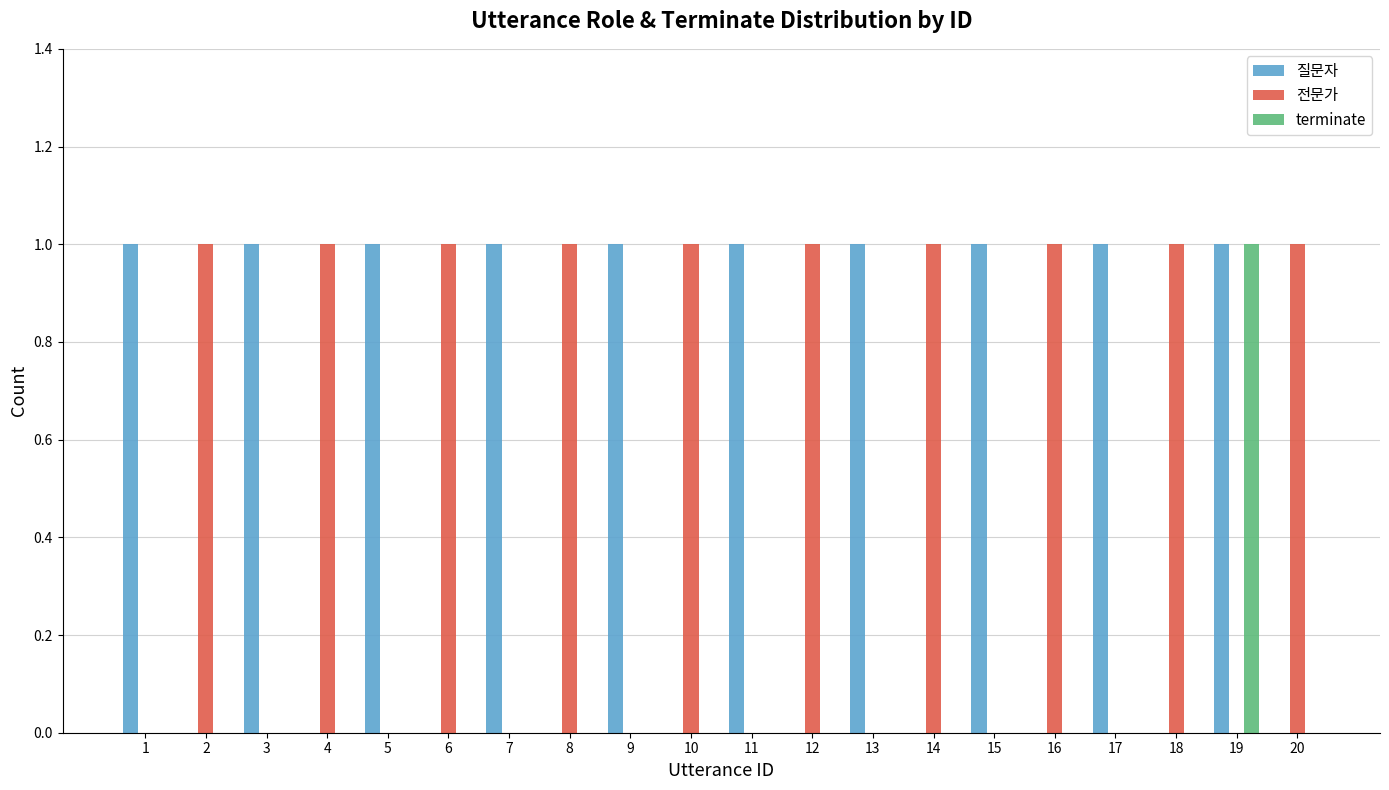

How many 전문가 values are between 0 and 1?

20